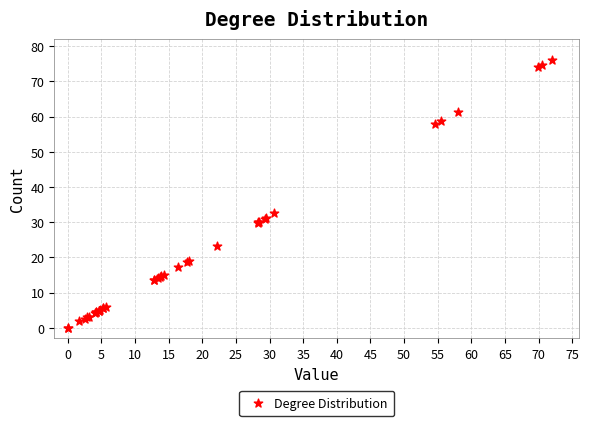

What Y value in the scatter plot is closest to 38?

32.5